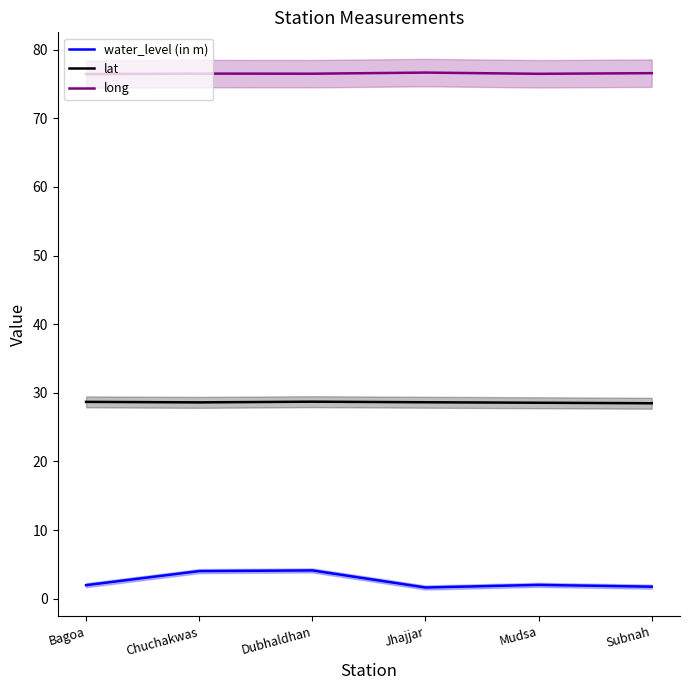

Reading right to left, extract all data points from this chart.

water_level (in m): 1.7	2.0	1.6	4.1	4.0	2.0
lat: 28.5	28.5	28.6	28.7	28.6	28.7
long: 76.6	76.5	76.7	76.5	76.5	76.4